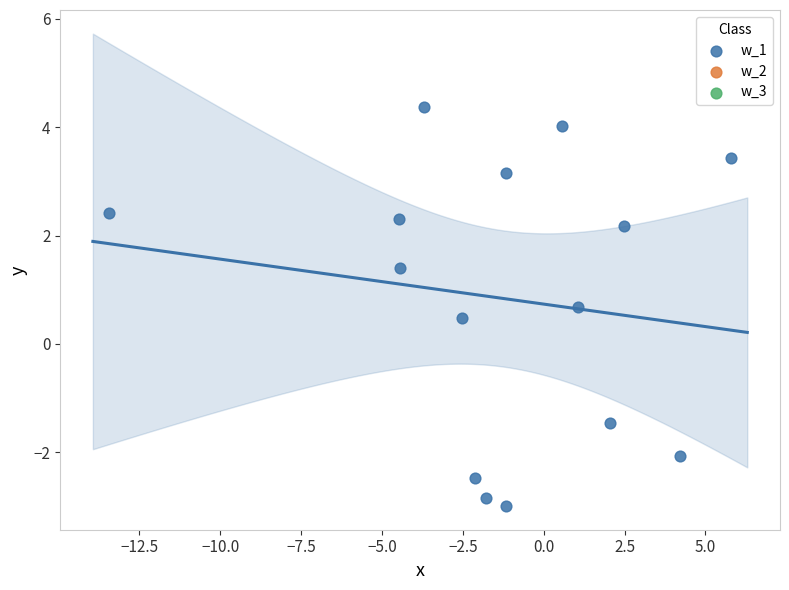

What Y value in the scatter plot is closest to 0?

0.5